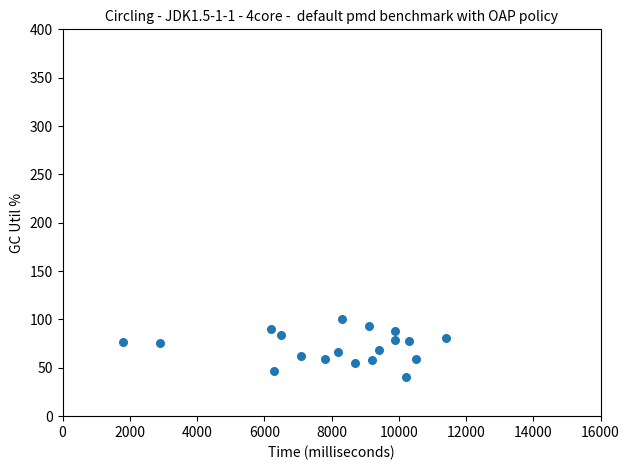

What is the range of Y values (max minus min)?

59.0